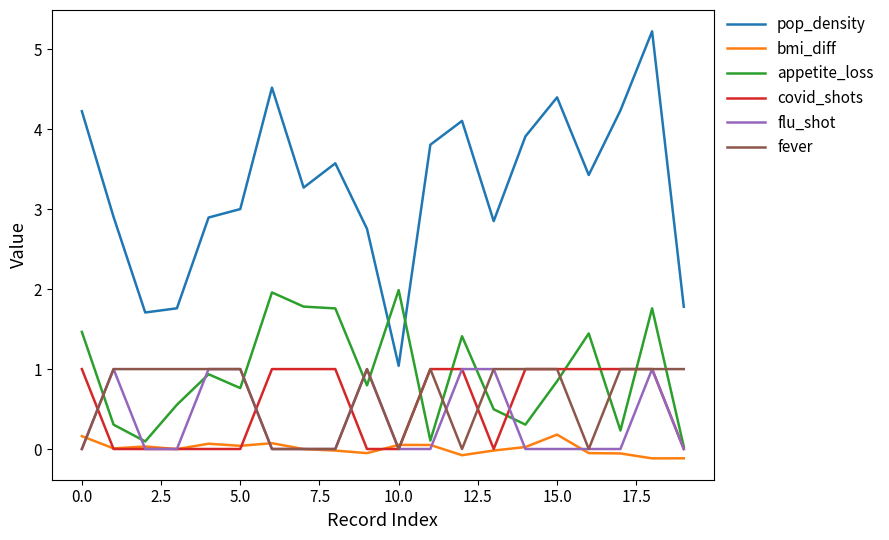

How many lines are shown in the chart?

6